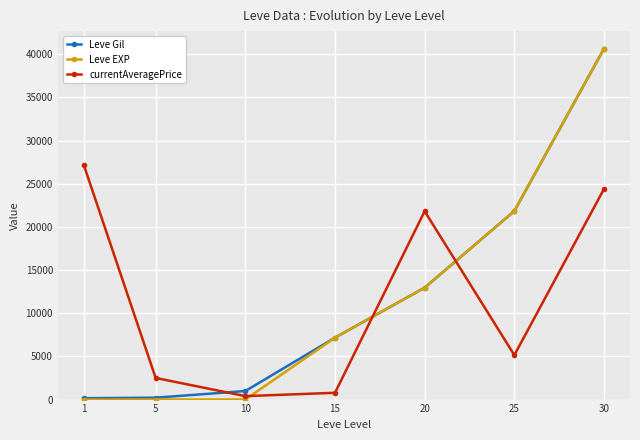

True or false: Leve Gil has a value of 220 at 5.

True